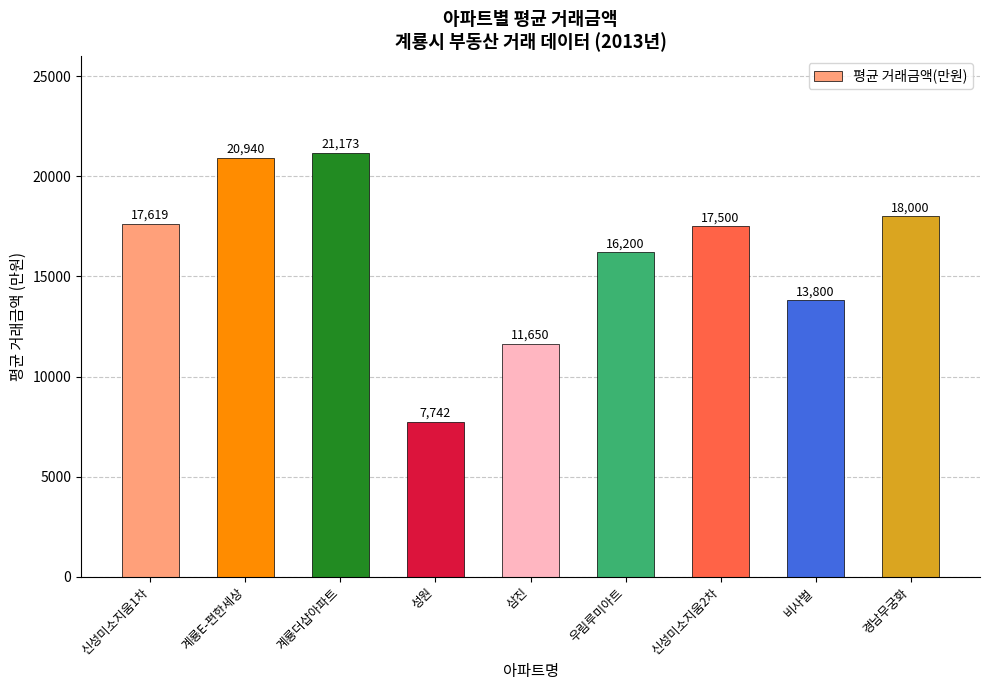

Reading left to right, list all the values displayed in this chart.

17619	20940	21173	7742	11650	16200	17500	13800	18000